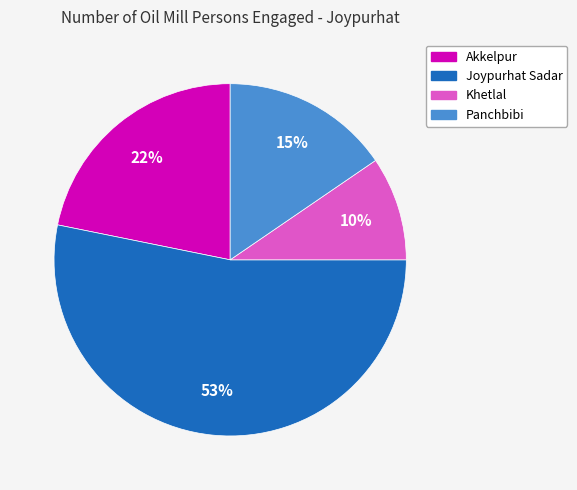

Is the sum of Akkelpur and Panchbibi greater than half?

No